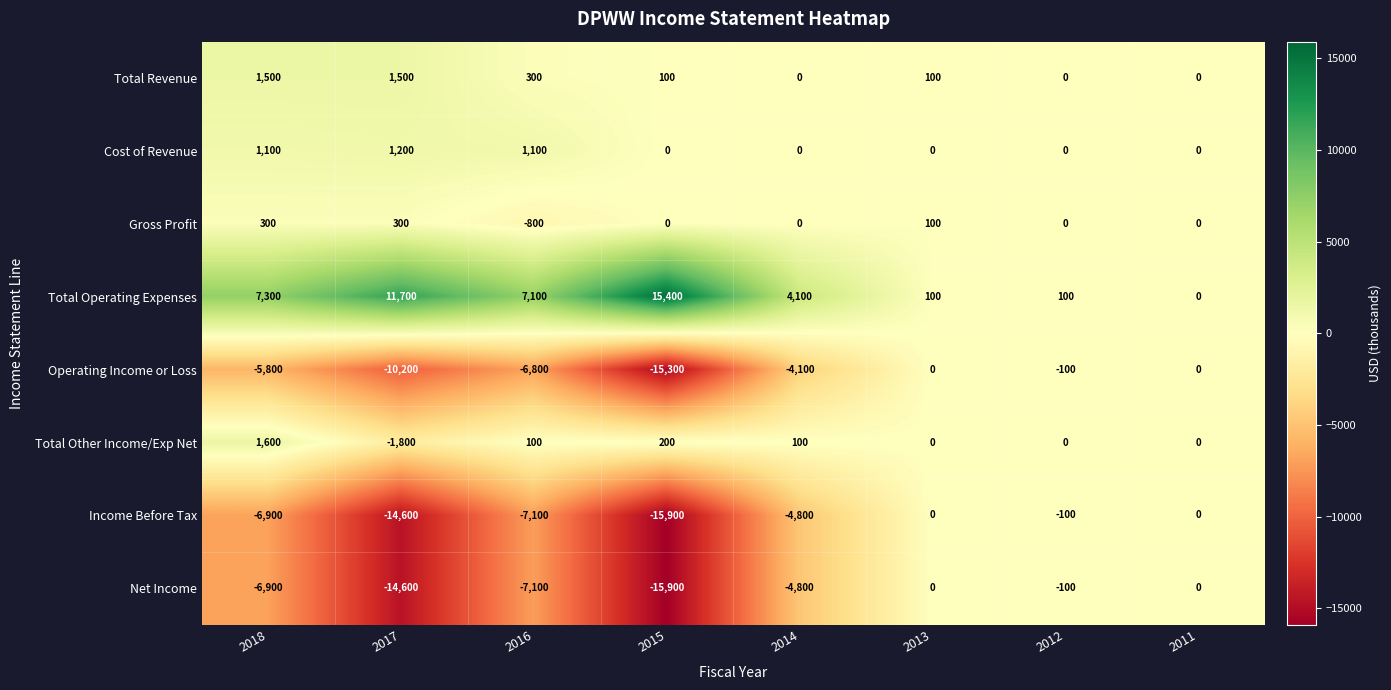

At which label does Net Income first exceed -4800?

2013